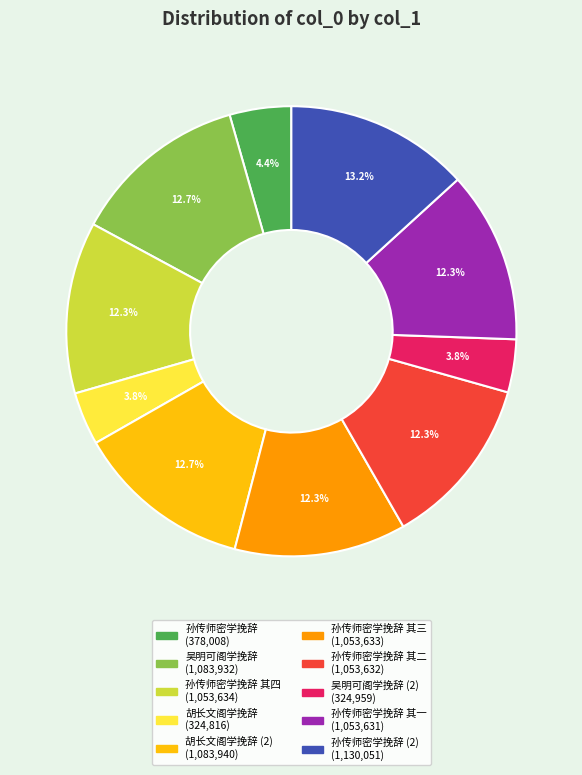

Is there a majority slice in this chart?

No